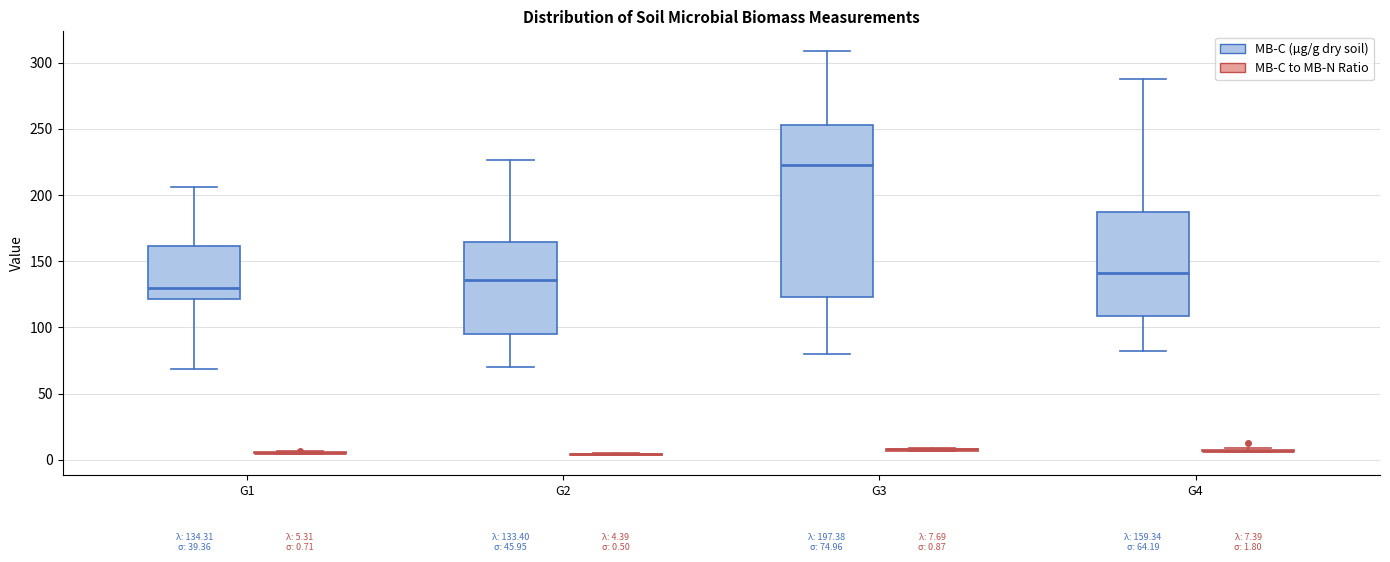

Which box is the tallest, from its lower edge to its upper edge?

G3 (MB-C (µg/g dry soil))